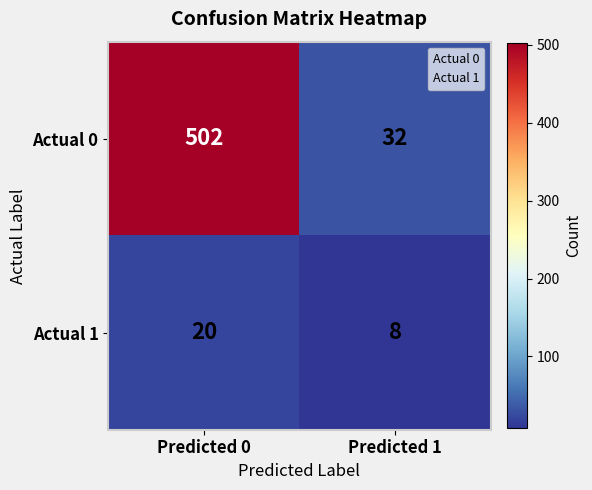

How many series are shown in this chart?

2